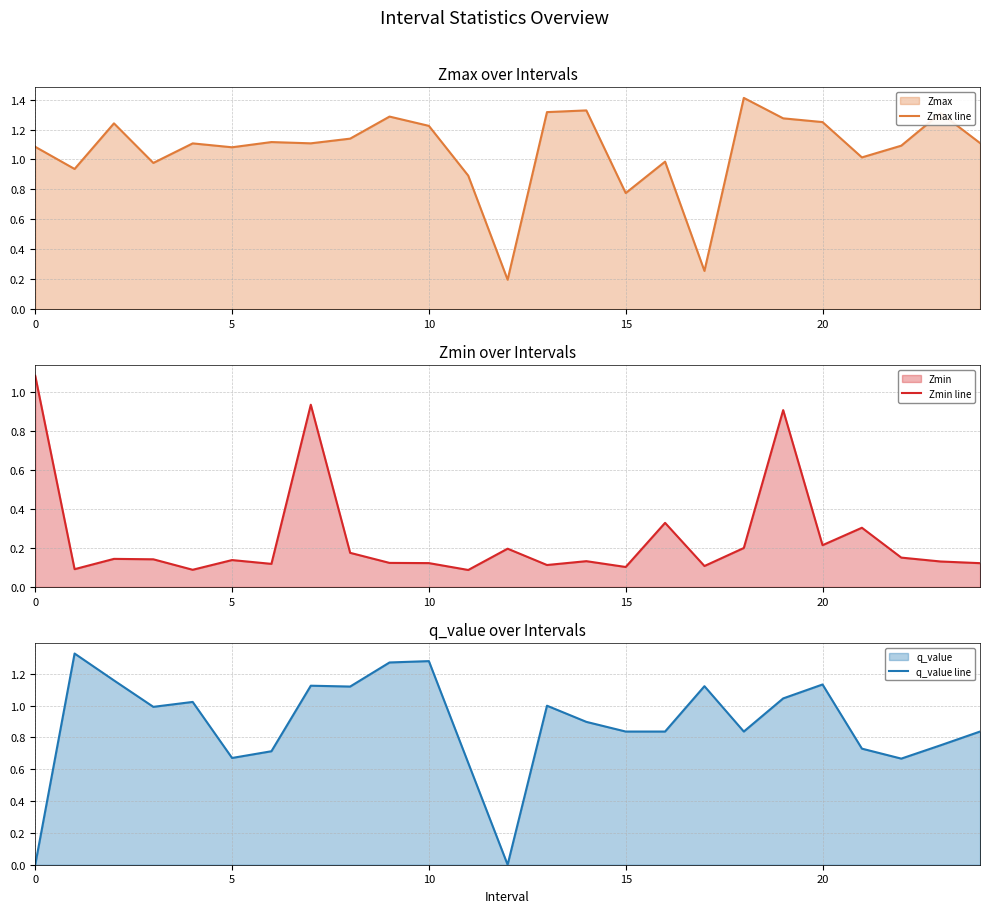

How many times do Zmax line and q_value line cross each other?

12